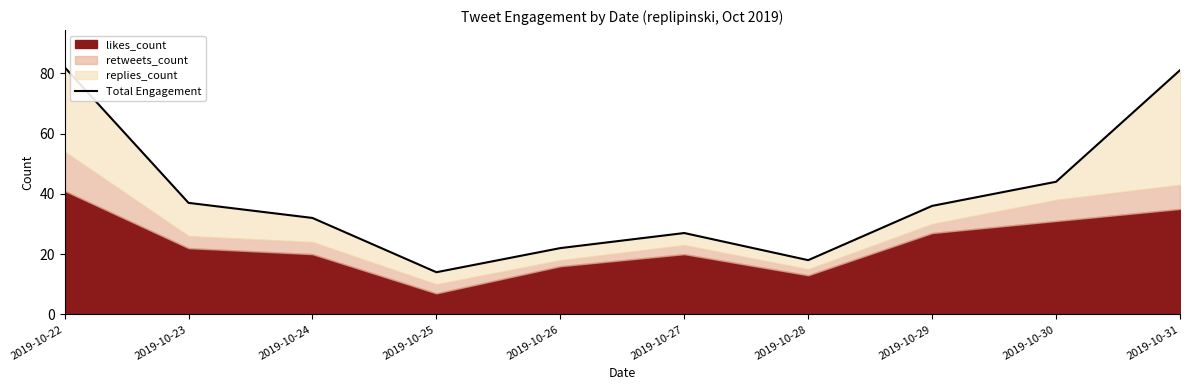

Rank the categories by value from lowest to highest.

2019-10-25, 2019-10-28, 2019-10-26, 2019-10-27, 2019-10-24, 2019-10-29, 2019-10-23, 2019-10-30, 2019-10-31, 2019-10-22